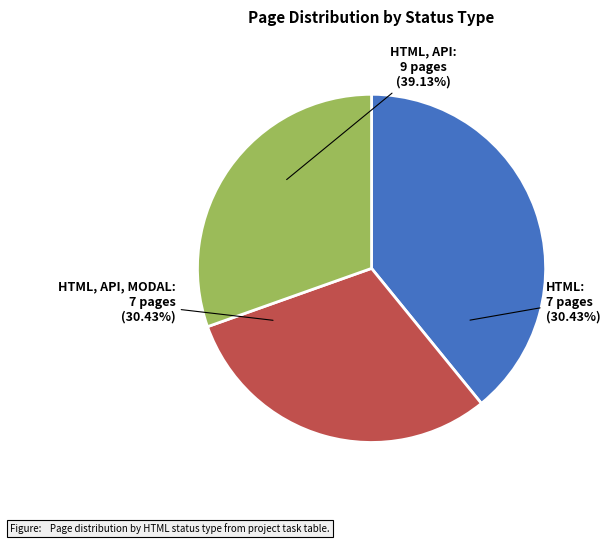

Is there a majority slice in this chart?

No